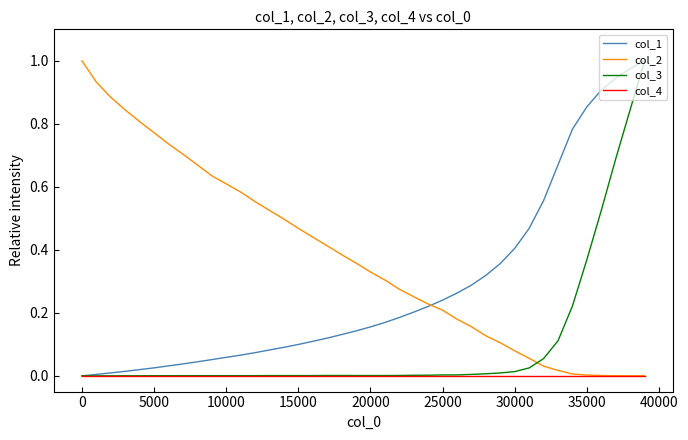

List the series in order of their overall mean, lowest first.

col_4, col_3, col_1, col_2